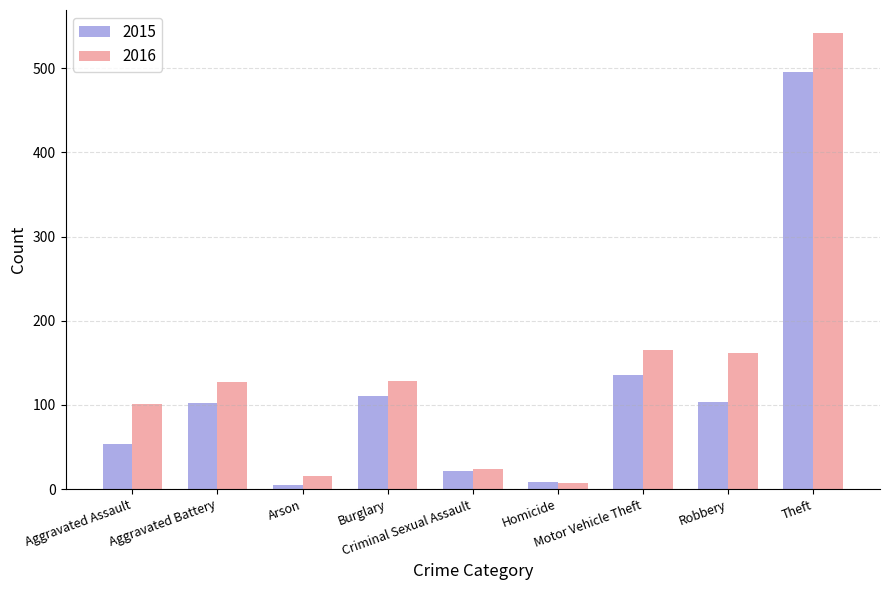

Rank the series by their average value, from lowest to highest.

2015, 2016